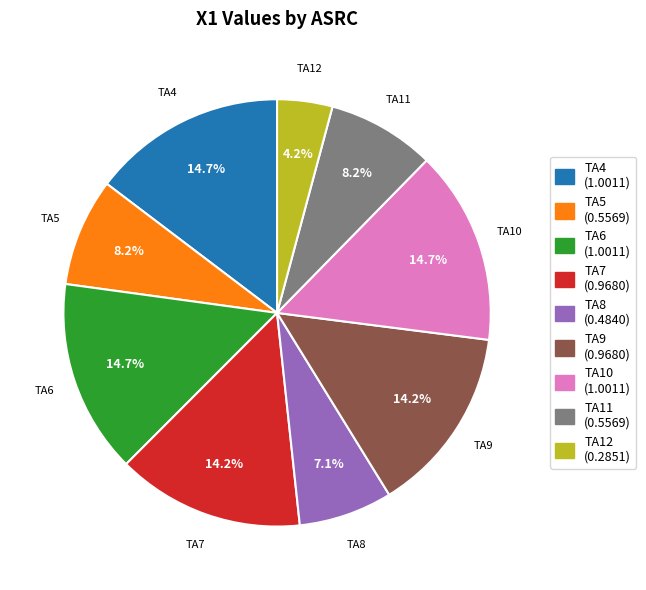

What is the smallest slice in the pie chart?

TA12